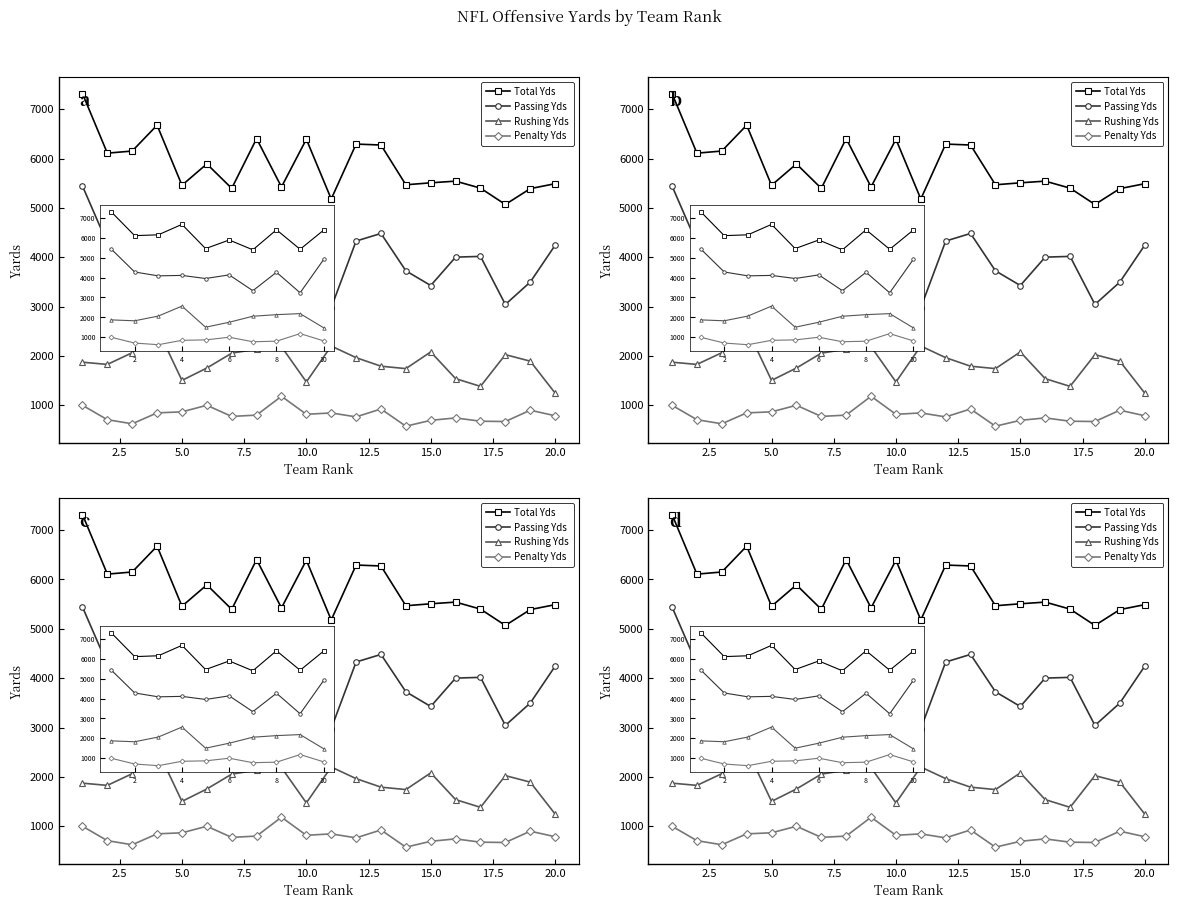

What is the maximum value shown in the chart?

7317